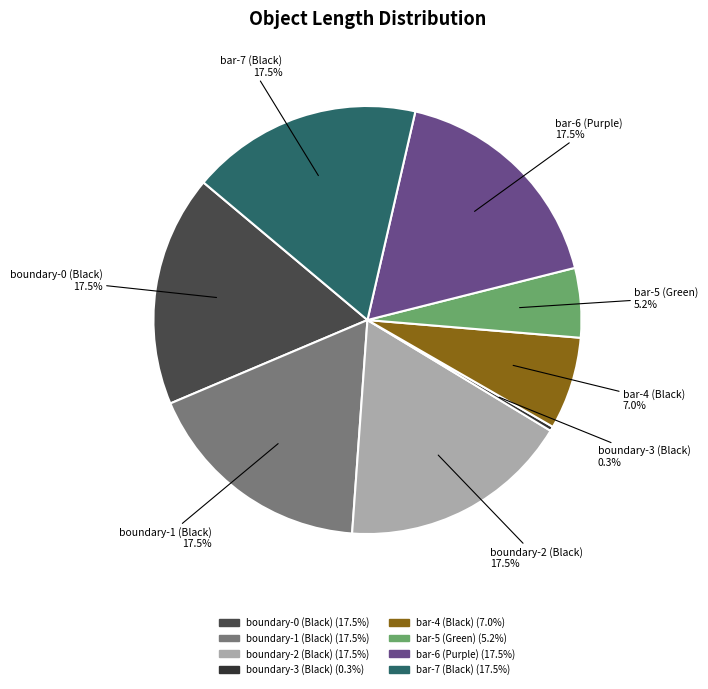

To the nearest percent, what is the combined percentage of bar-5 (Green) and boundary-3 (Black)?

6%